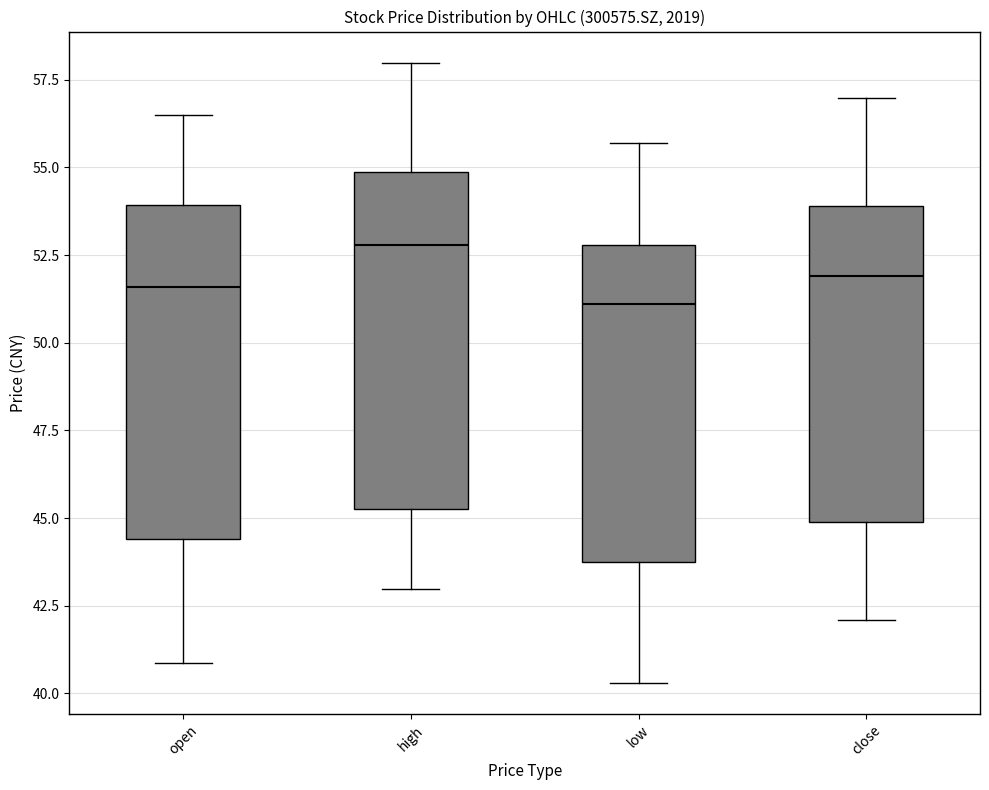

Reading left to right, transcribe this box plot: for each box, give where its median line is, the range the box spans, and where its two whiskers end, as read against the y-axis. The values are not printed on the chart, so give them approximately, as read against the axis.

open: median 51.5, box 44.5 to 54.0, whiskers 41.0 to 56.5
high: median 53.0, box 45.5 to 55.0, whiskers 43.0 to 58.0
low: median 51.0, box 43.5 to 53.0, whiskers 40.5 to 55.5
close: median 52.0, box 45.0 to 54.0, whiskers 42.0 to 57.0